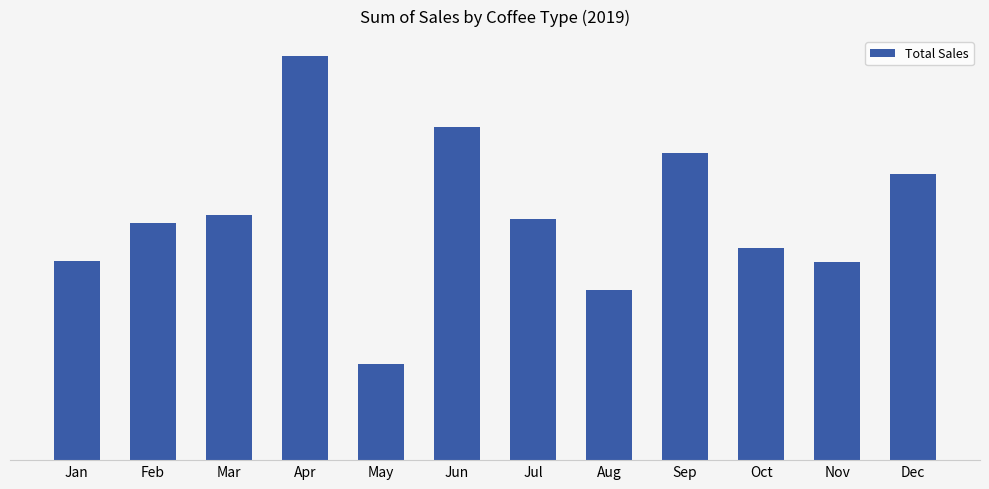

What is the difference between the second highest and minimum values?

986.1